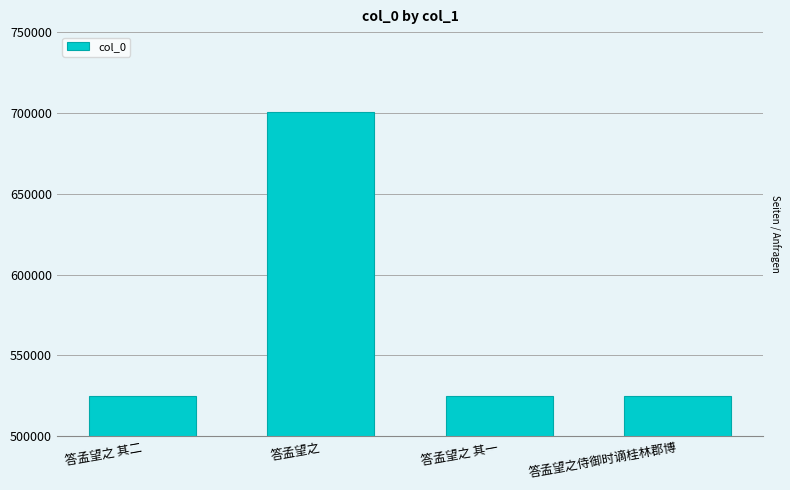

What is the difference between the maximum and minimum values?

175689